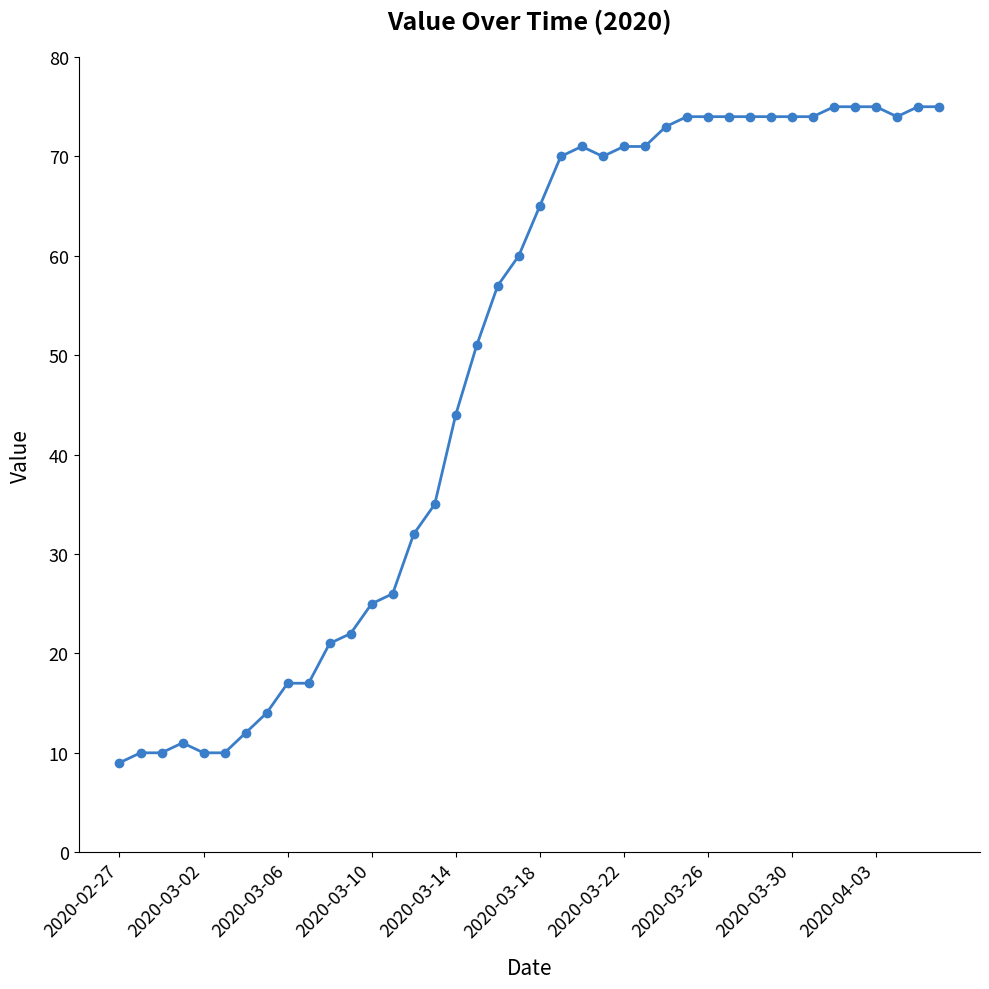

What is the maximum value shown in the chart?

75